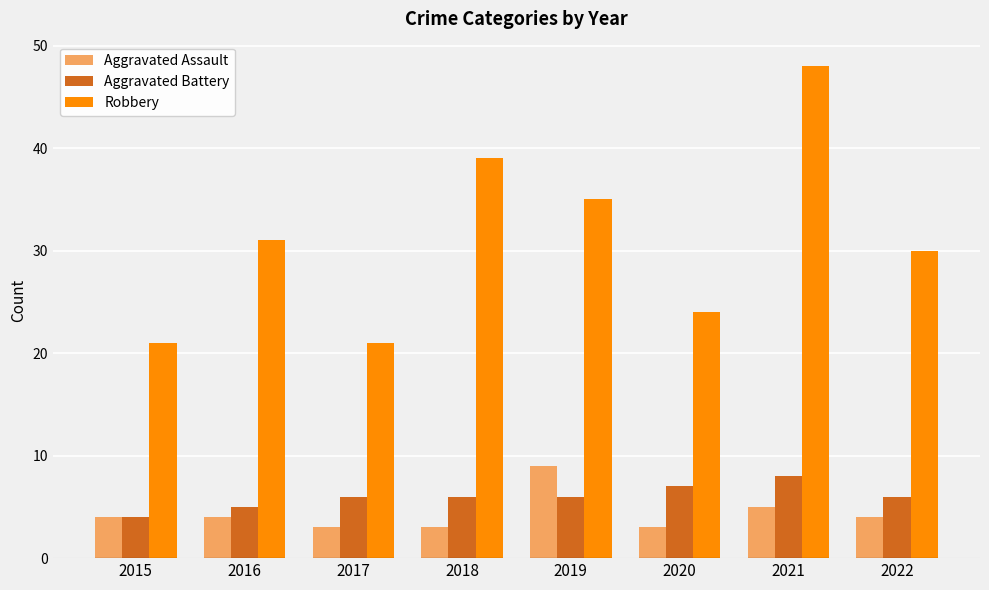

The value of Robbery at 2018 is 39. True or false?

True